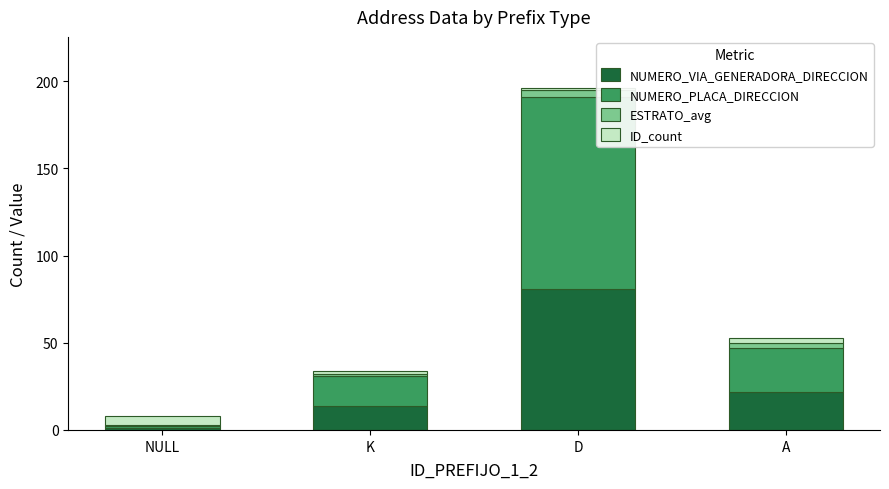

At which label is NUMERO_VIA_GENERADORA_DIRECCION closest to 41?

A